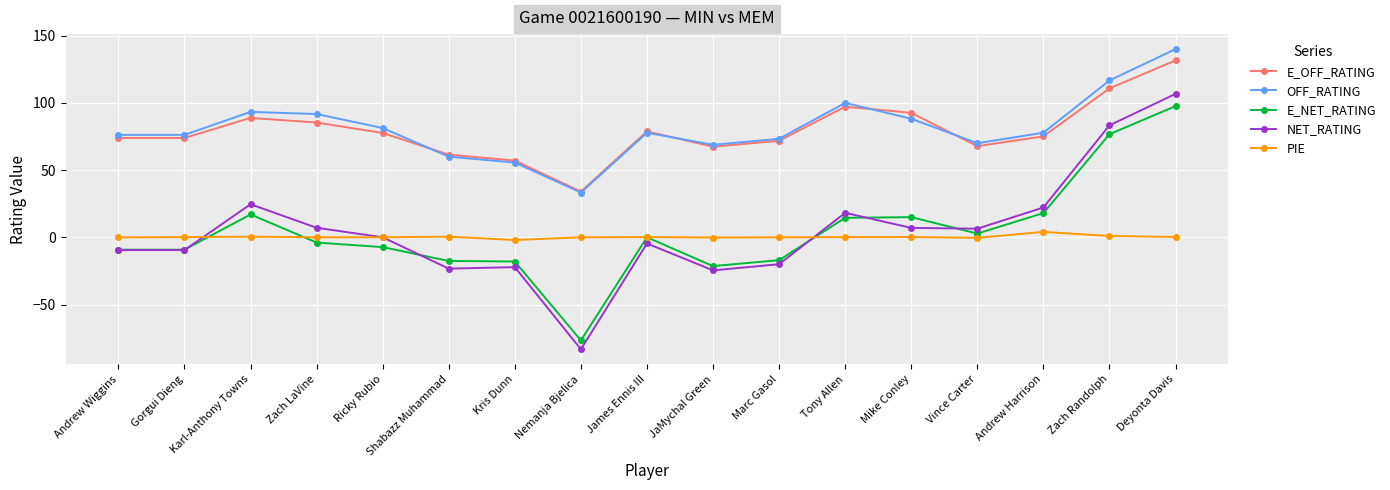

Which series has the largest total across all categories?

OFF_RATING